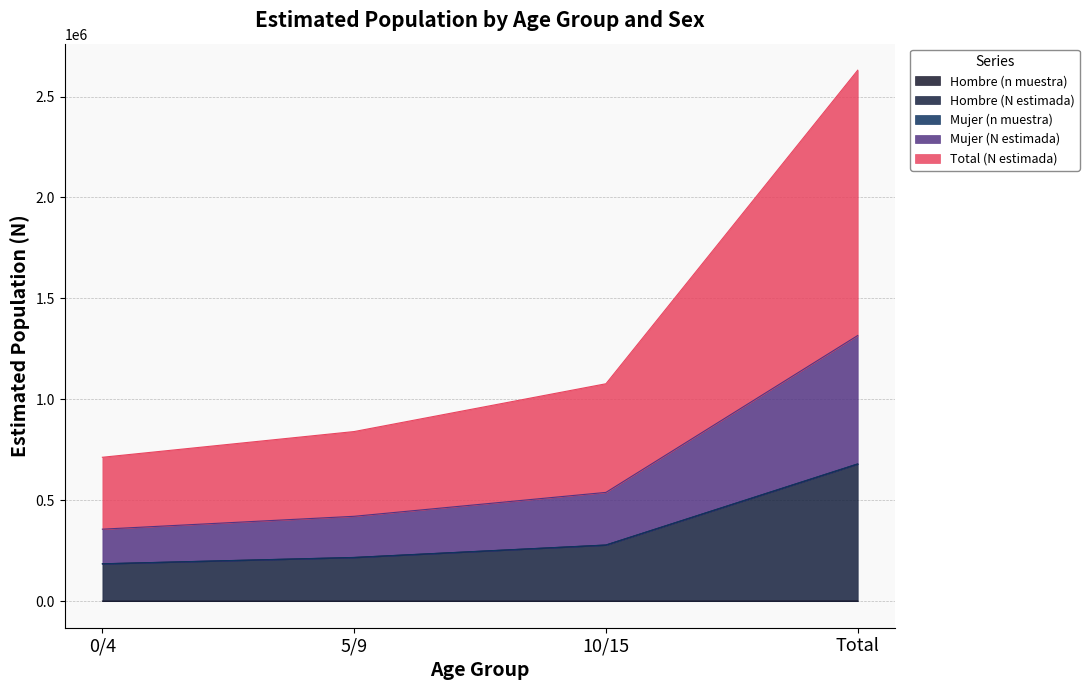

What position from the left is 0/4?

1